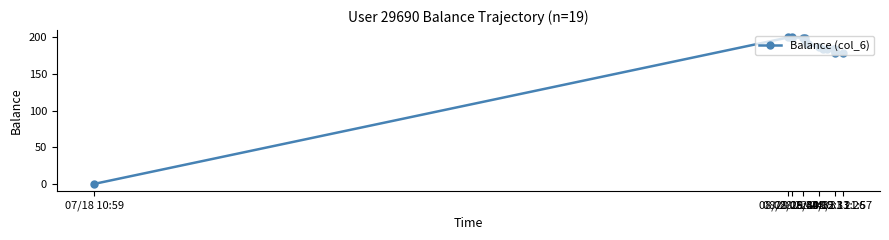

What is the difference between the maximum and minimum values?

200.0